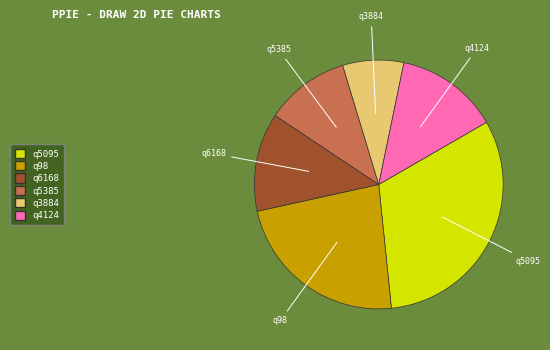

Is it true that q5095 is 43% of the pie?

False